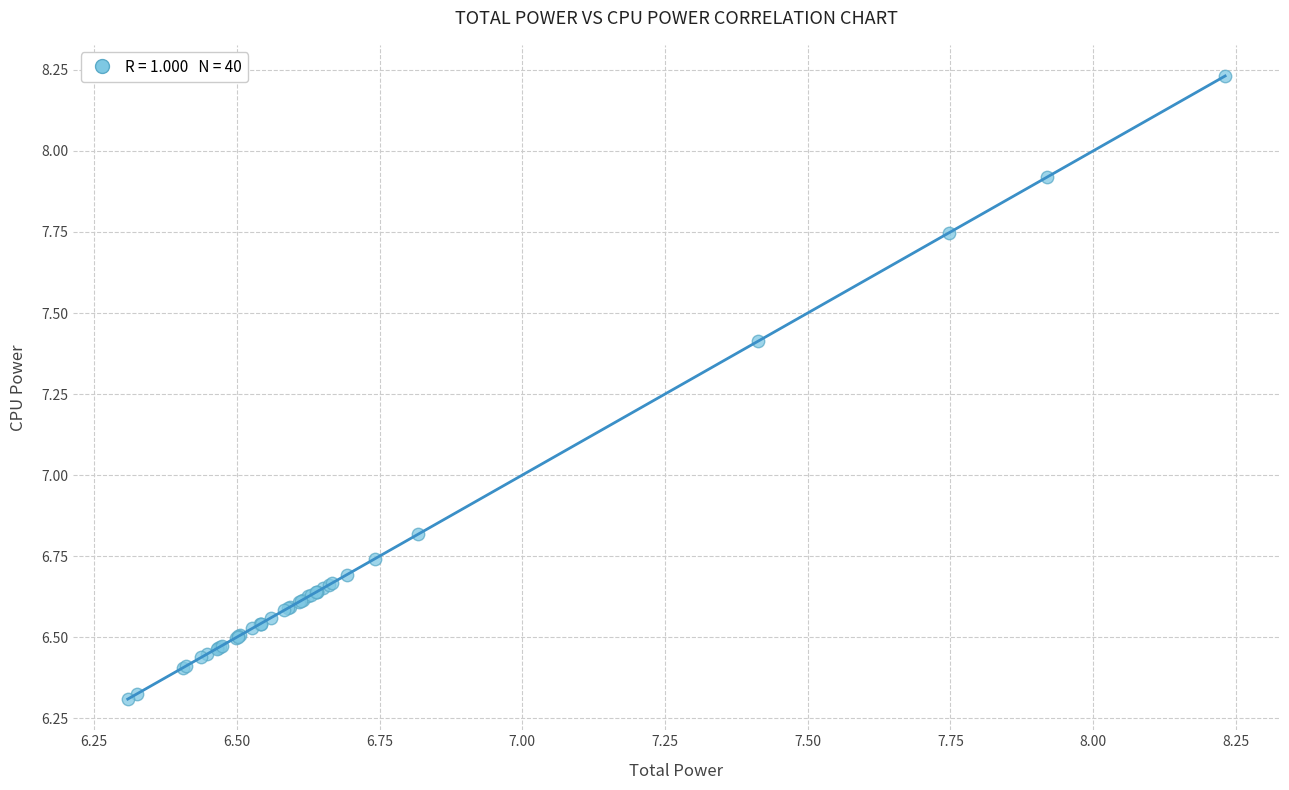

What Y value in the scatter plot is closest to 7?

6.8